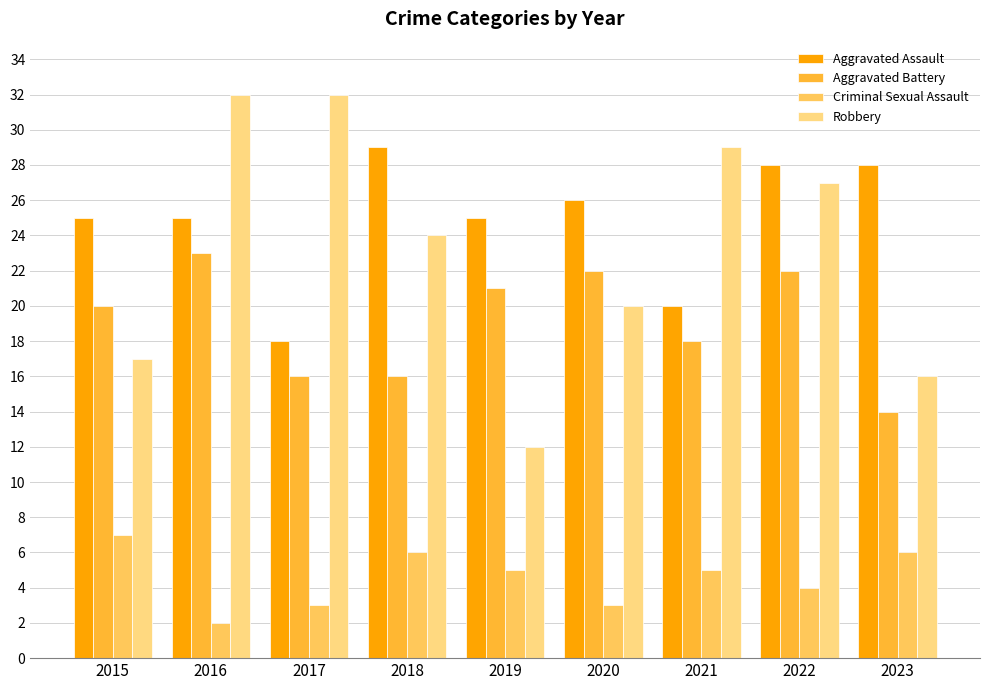

Reading left to right, extract all data points from this chart.

Aggravated Assault: 25	25	18	29	25	26	20	28	28
Aggravated Battery: 20	23	16	16	21	22	18	22	14
Criminal Sexual Assault: 7	2	3	6	5	3	5	4	6
Robbery: 17	32	32	24	12	20	29	27	16